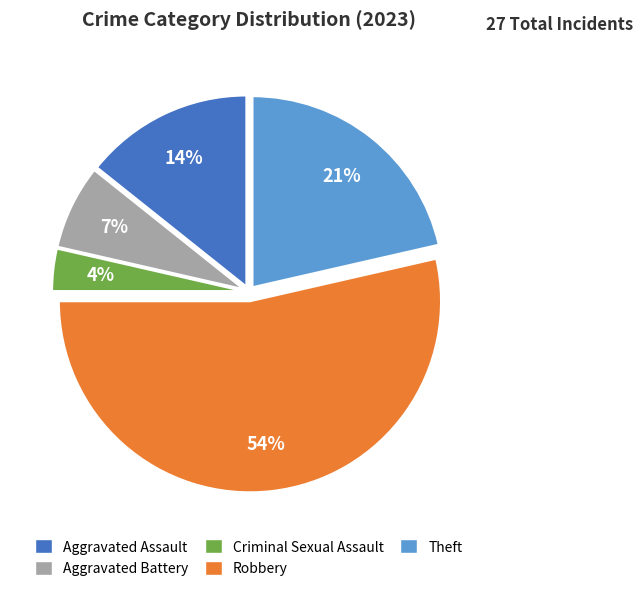

Which slice is the smallest?

Criminal Sexual Assault